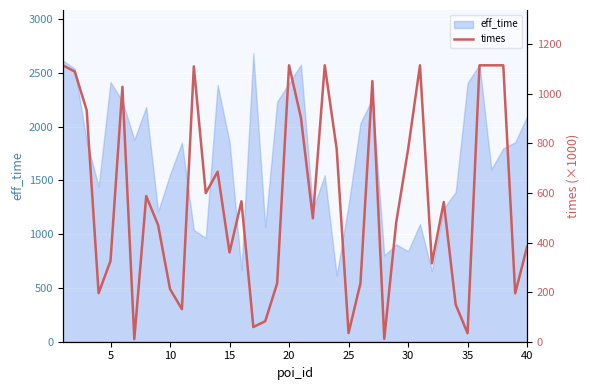

What is the highest value of the eff_time series?

2682